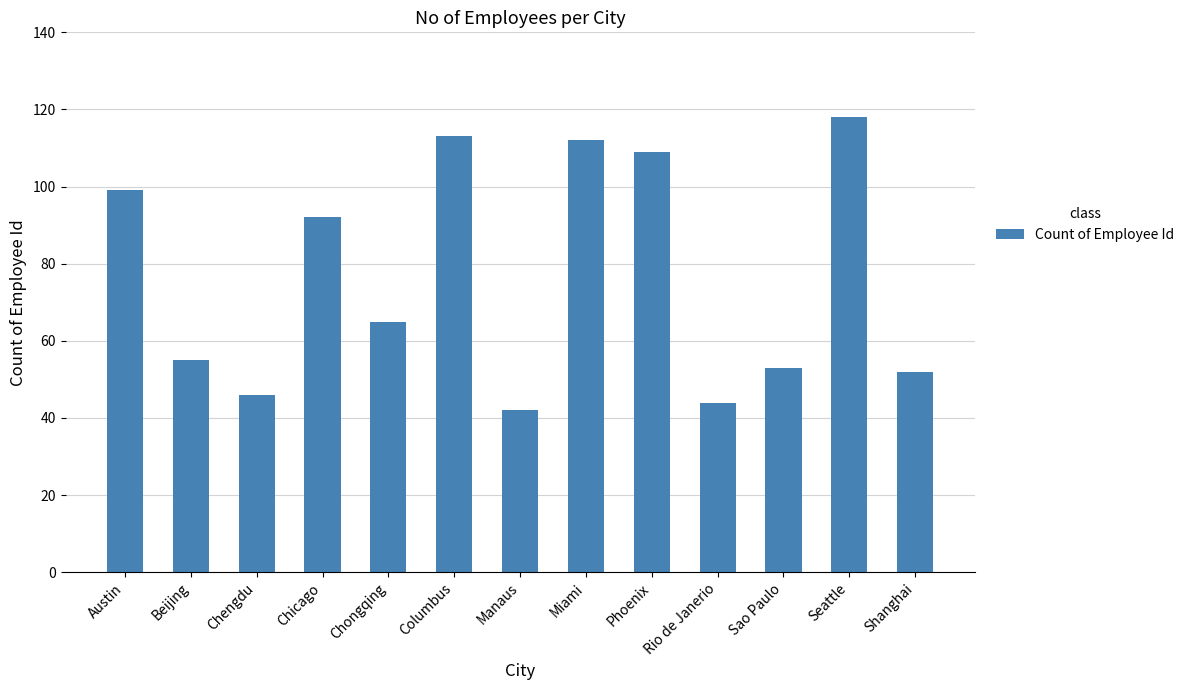

True or false: the data shows 25 at Columbus.

False